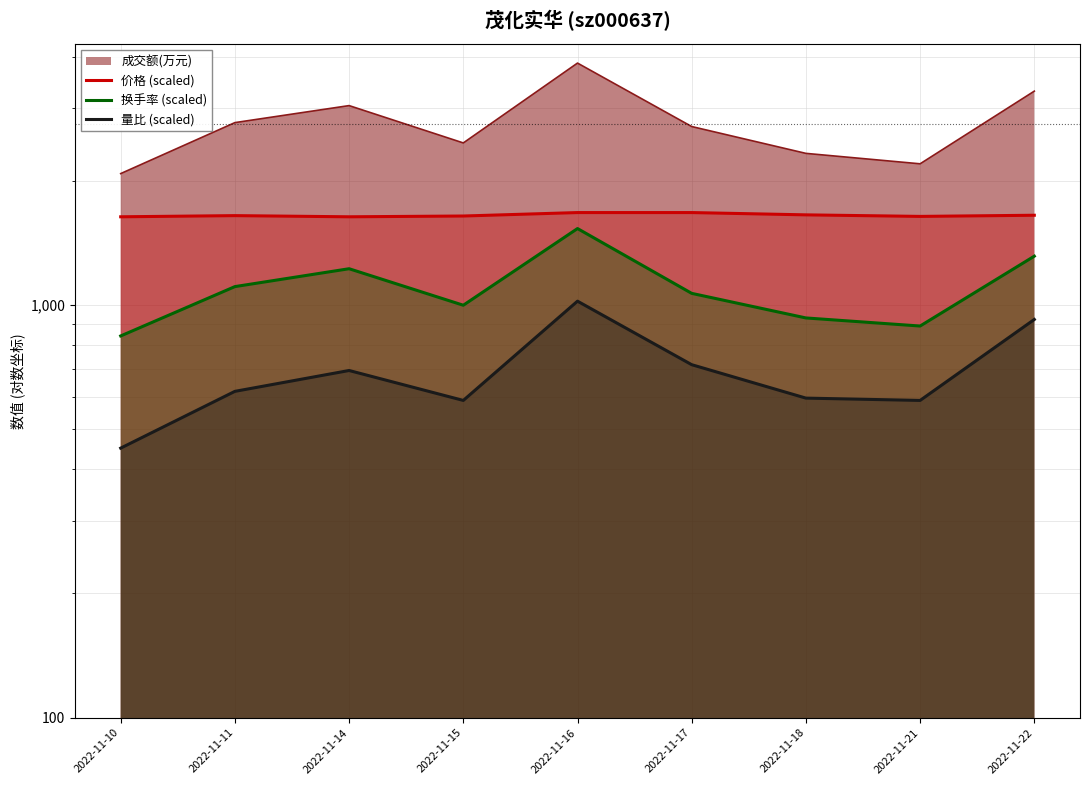

True or false: 换手率 (scaled) has a value of 1109.0 at 2022-11-11.

True